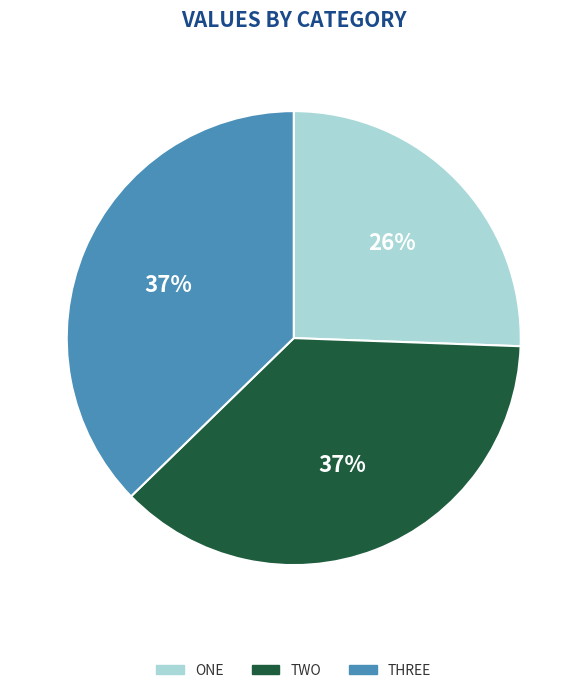

Is there any slice that represents more than half of the pie?

No